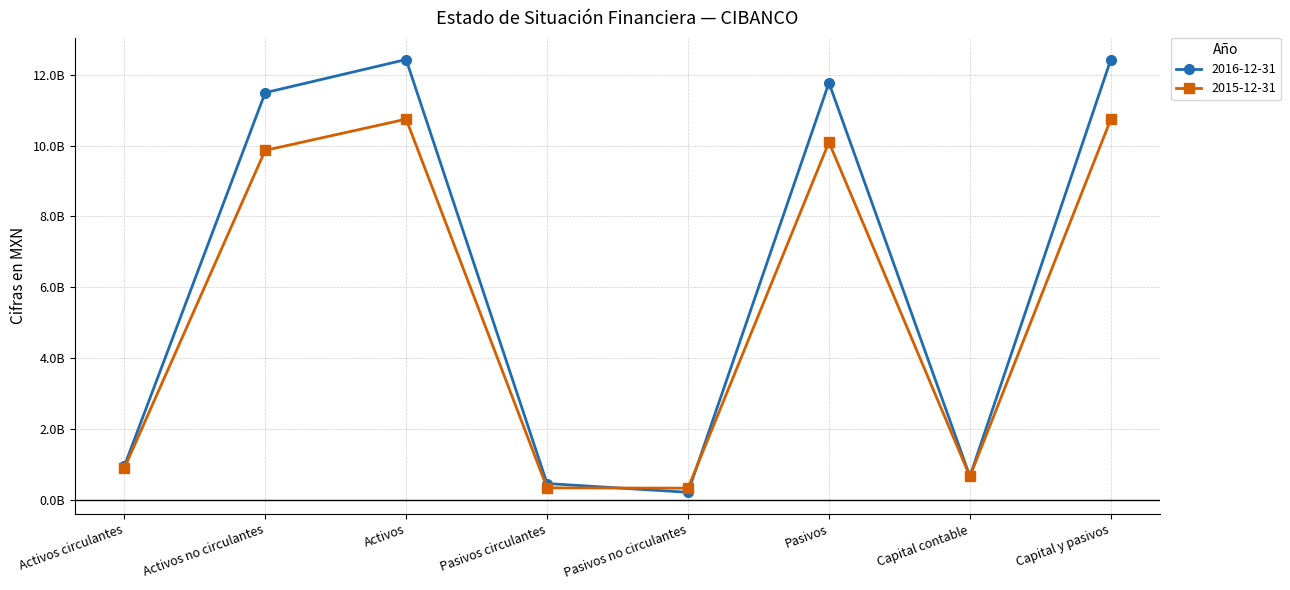

What is the difference between the maximum and minimum values in the 2016-12-31 series?

12225085000